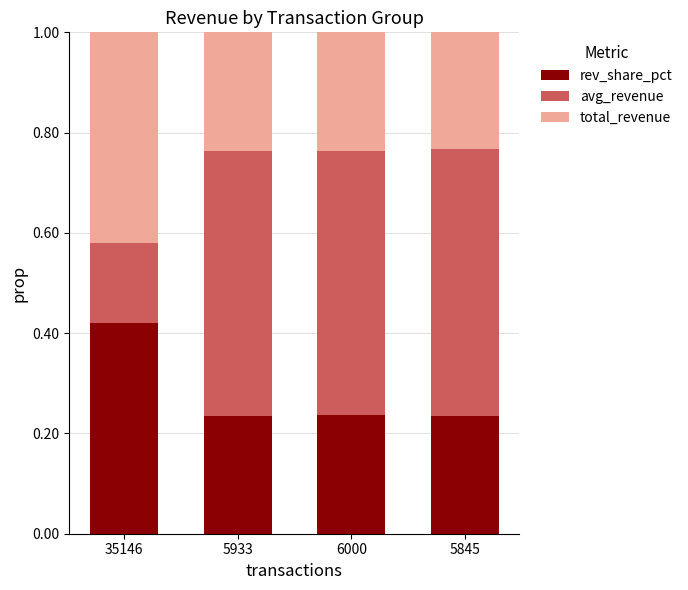

Does the chart contain stacked bars?

Yes